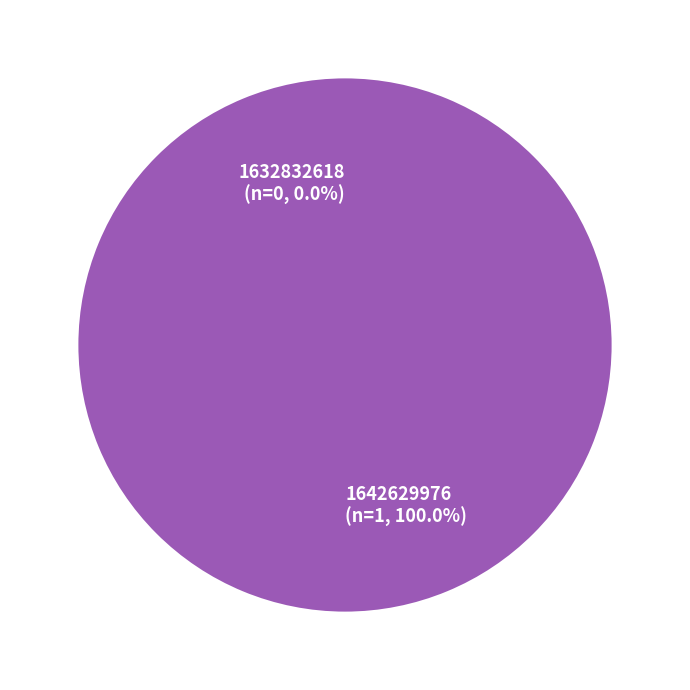

True or false: 1642629976 accounts for 100% of the total.

True